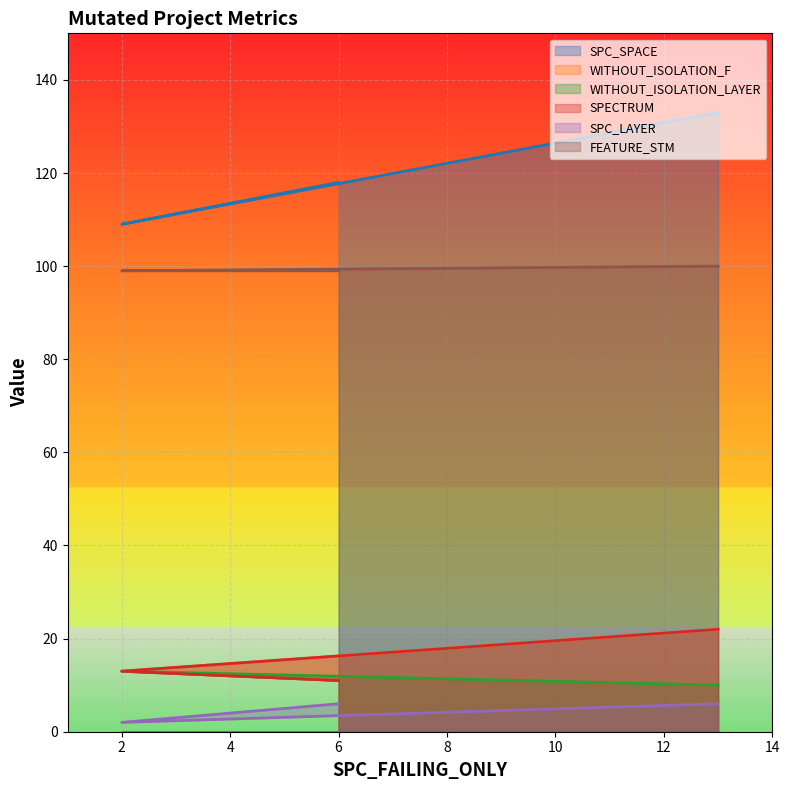

How many values in the SPECTRUM series are below 13?

1